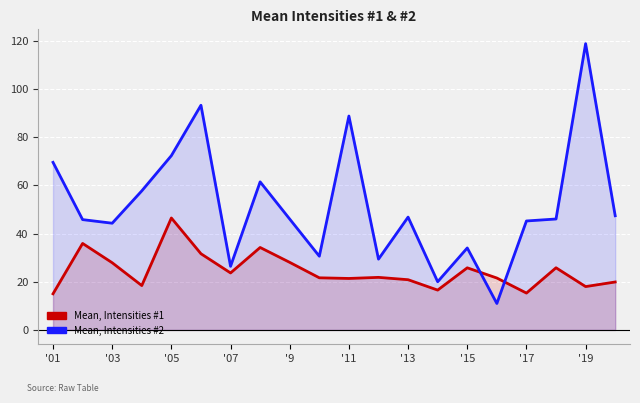

True or false: Mean, Intensities #2 has more than 1 interior local peaks.

True